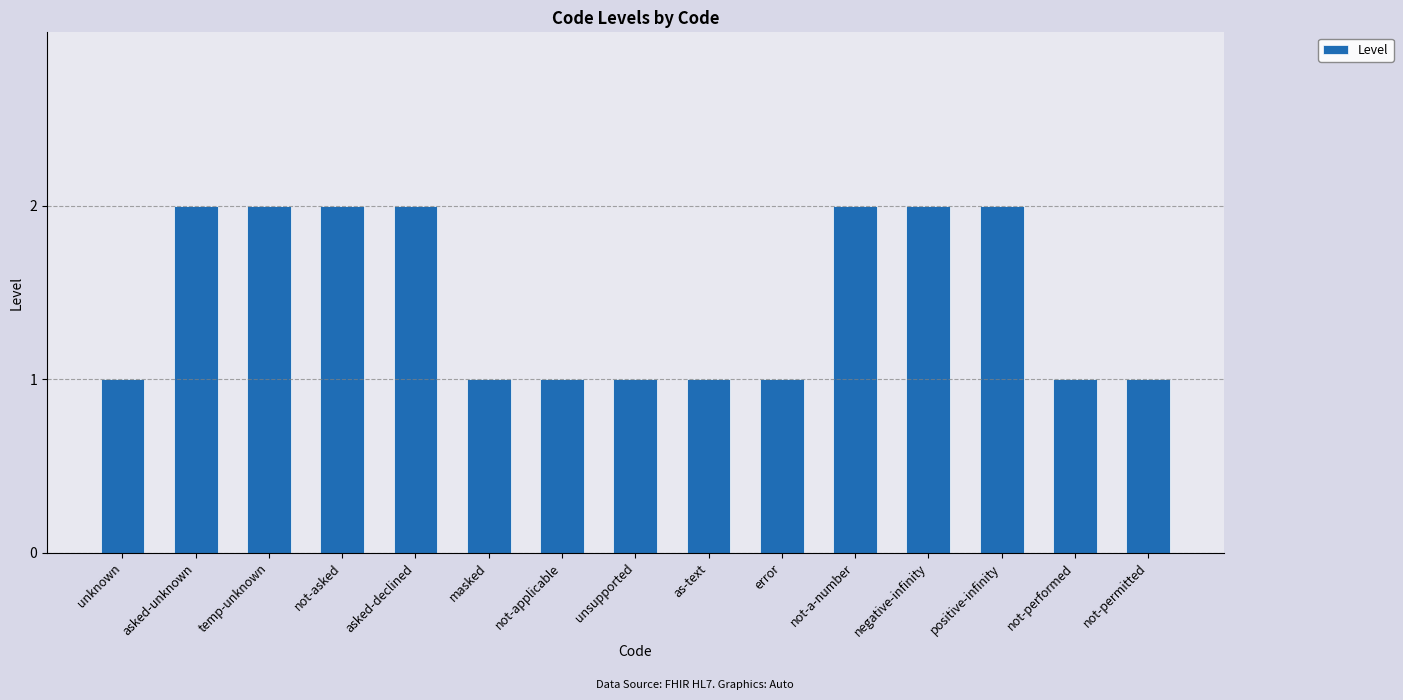

What is the maximum value shown in the chart?

2